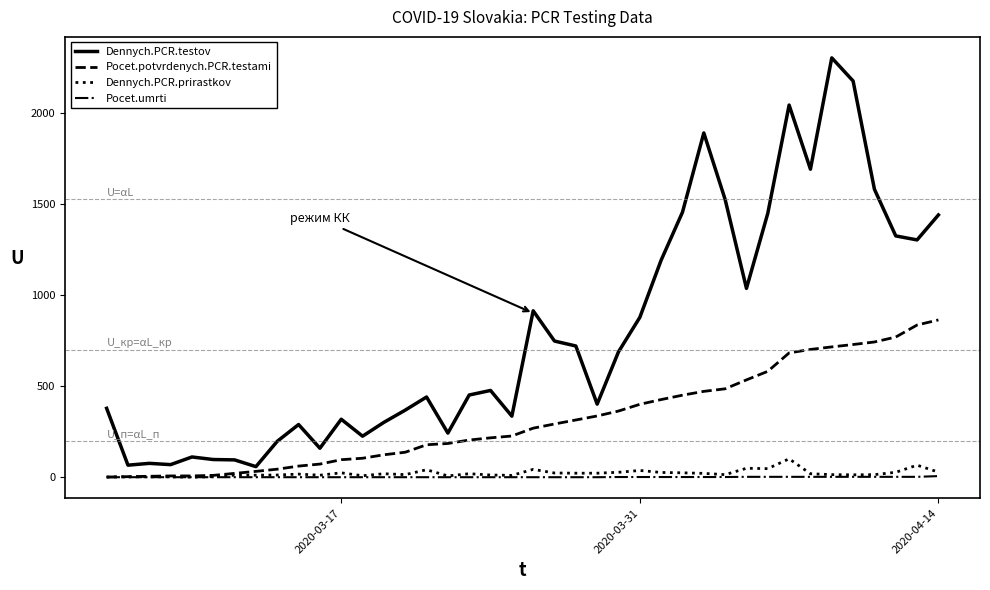

True or false: Dennych.PCR.testov and Pocet.umrti cross at least once.

False